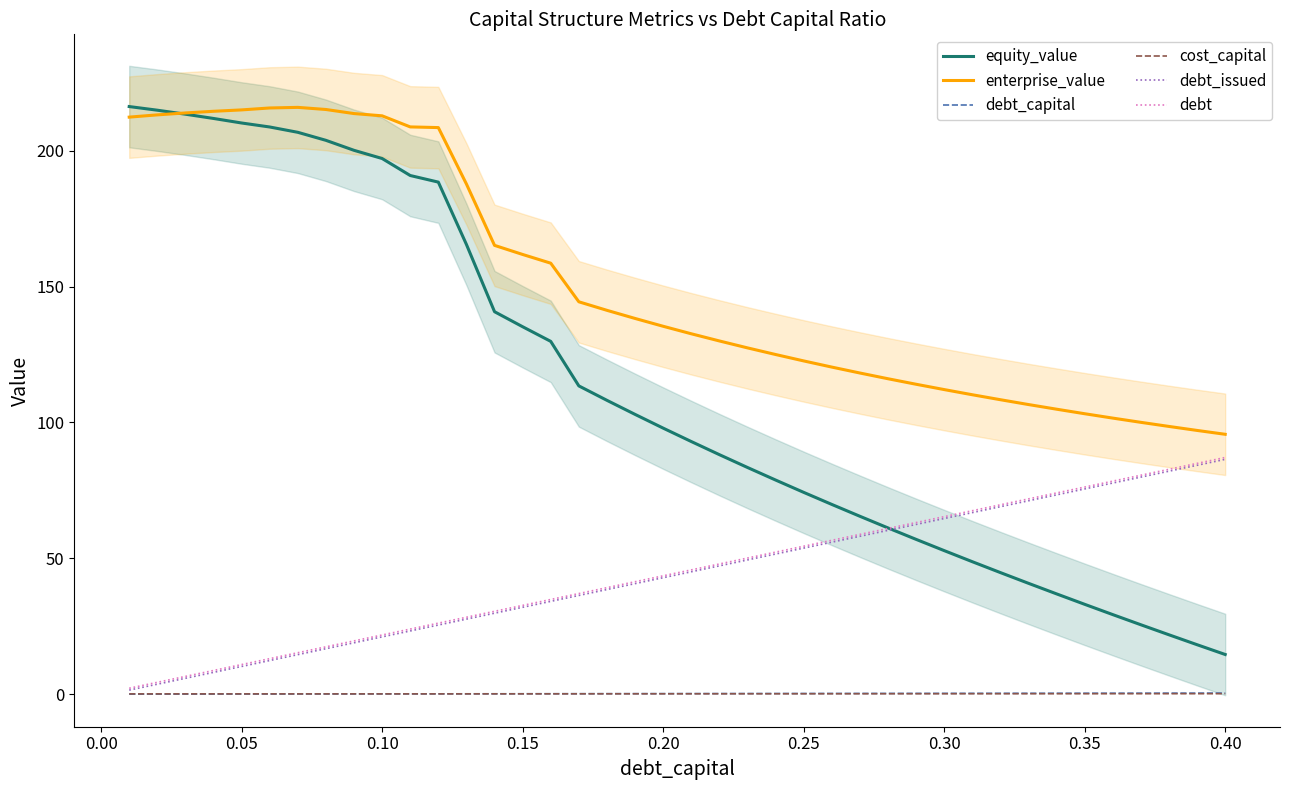

True or false: debt_issued and debt_capital cross at least once.

False